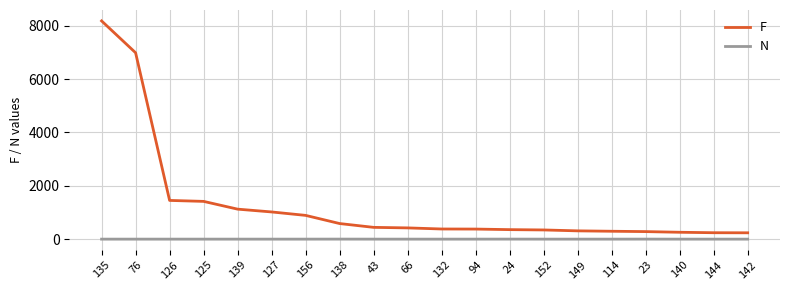

Which series has the largest total across all categories?

F